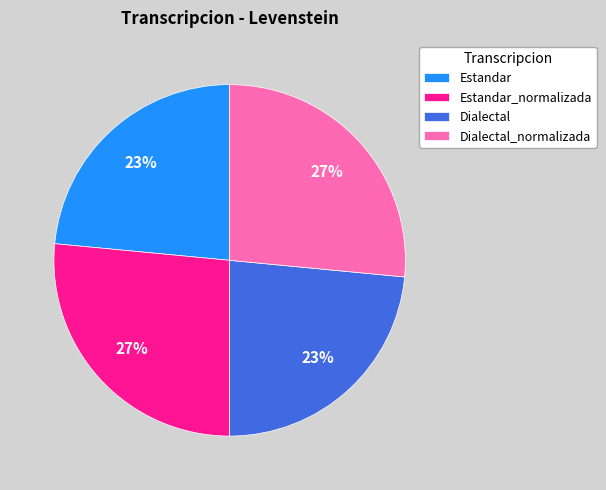

To the nearest percent, what percentage of the pie is Estandar_normalizada?

27%